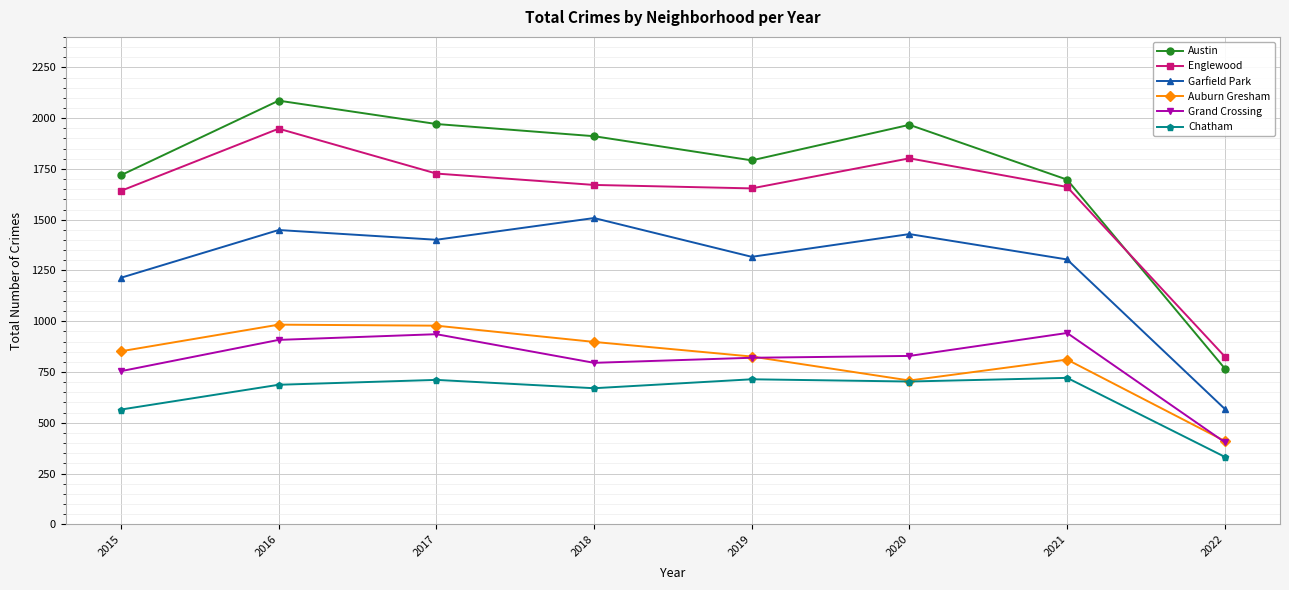

What are all the series names shown in the legend?

Austin, Englewood, Garfield Park, Auburn Gresham, Grand Crossing, Chatham